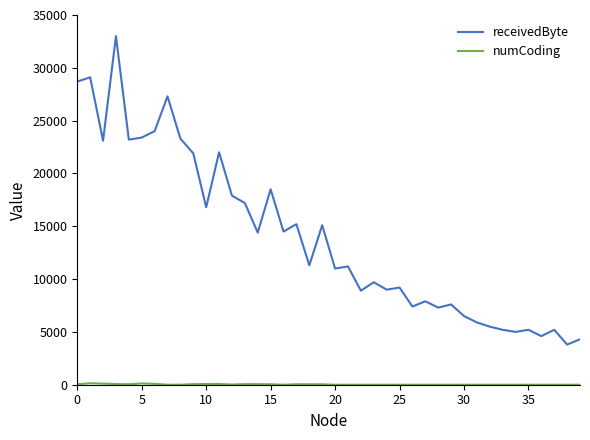

Which series has the largest total across all categories?

receivedByte